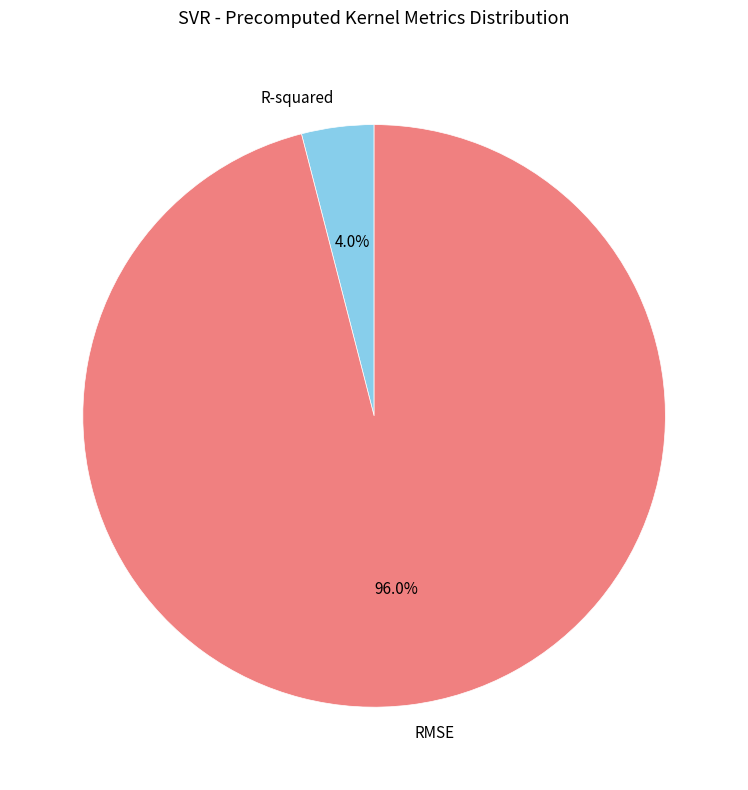

True or false: RMSE accounts for 96% of the total.

True